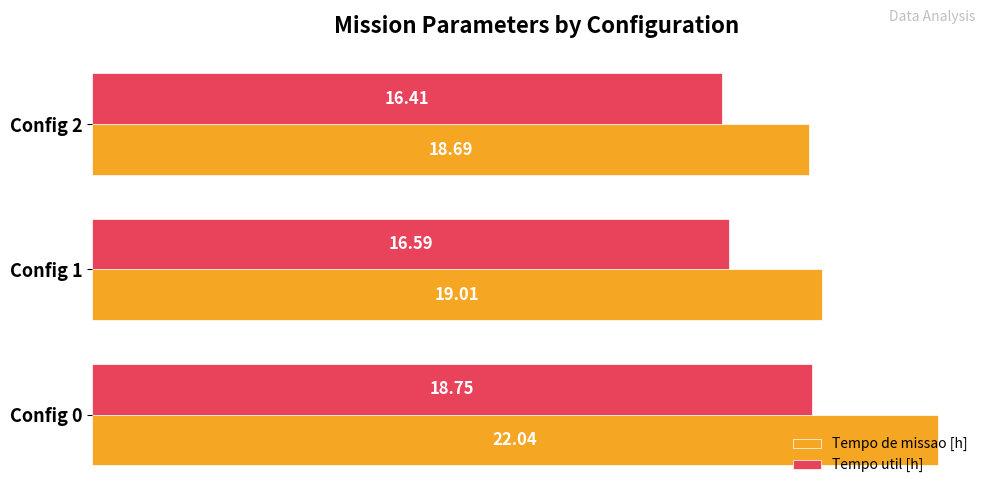

What is the difference between the maximum and minimum values in the Tempo util [h] series?

2.3